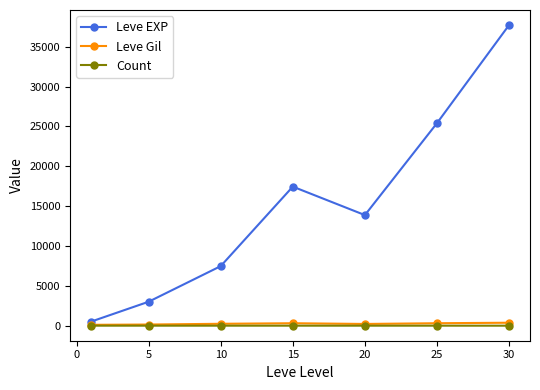

Which series has the widest spread of values?

Leve EXP